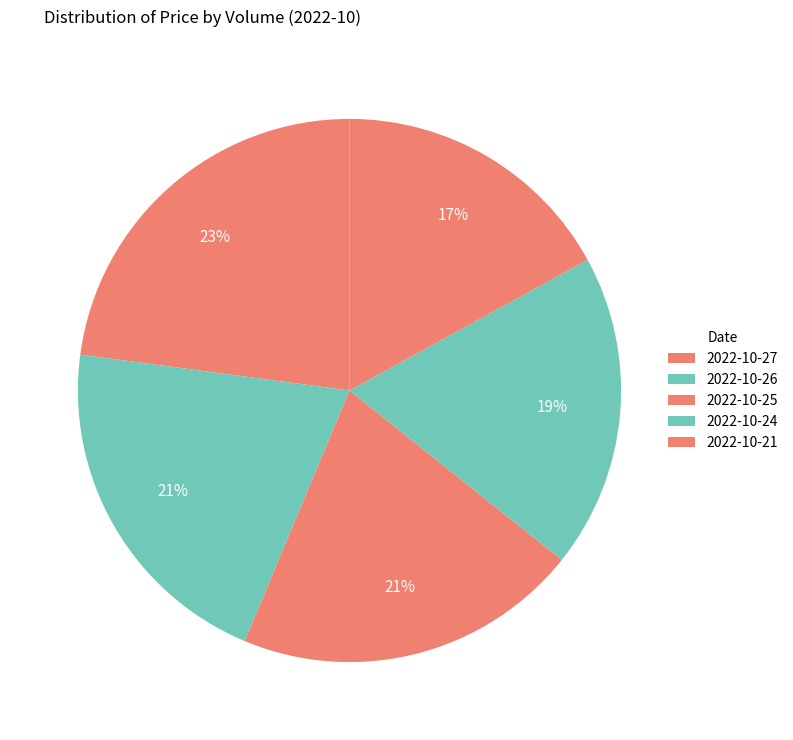

Count the number of slices in the pie.

5